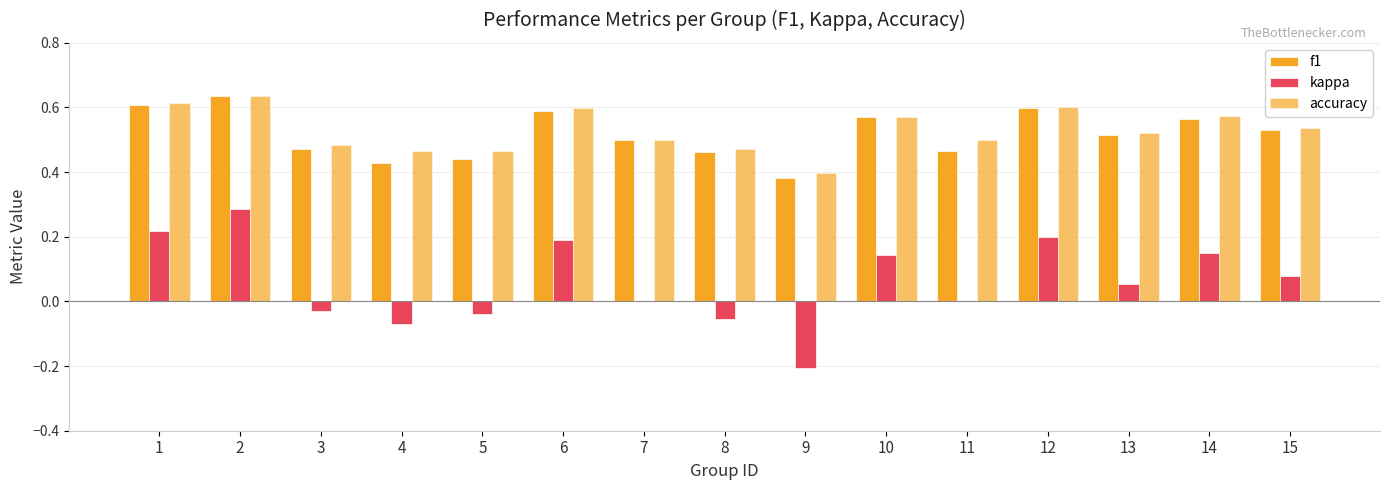

Between 7 and 12, which series saw the biggest shift?

kappa